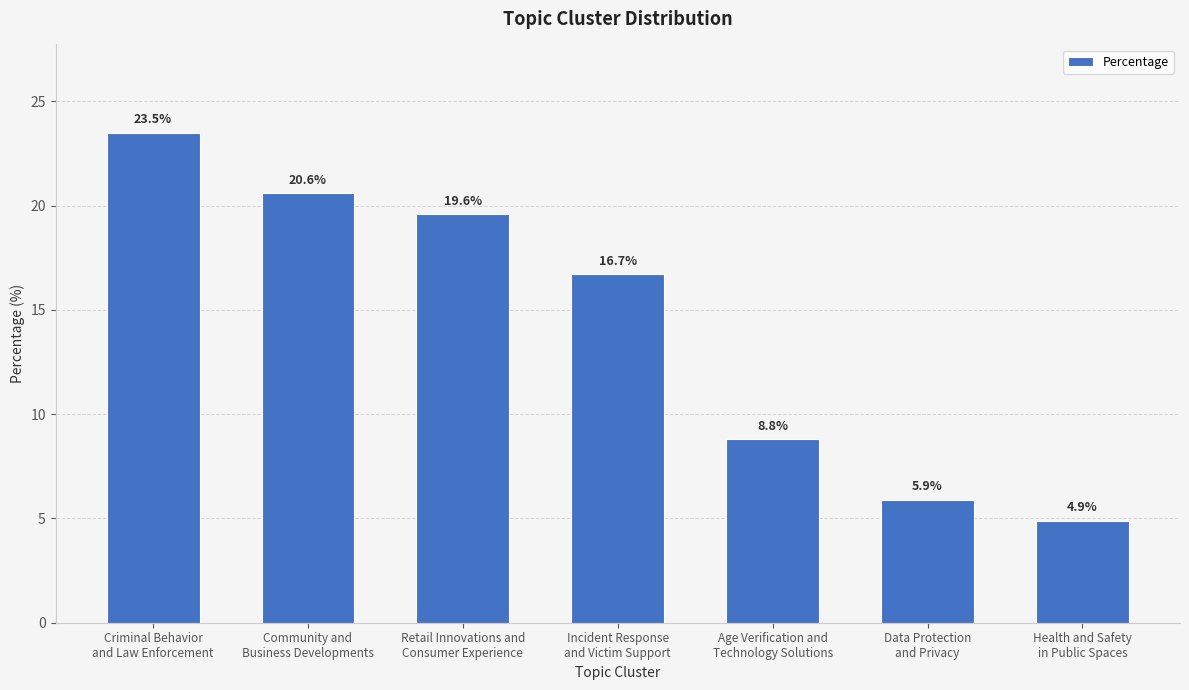

Reading left to right, list all the values displayed in this chart.

23.5	20.6	19.6	16.7	8.8	5.9	4.9